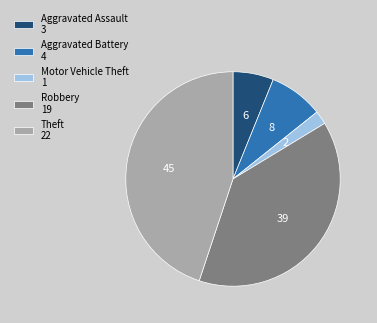

The Robbery slice represents 39% of the pie. True or false?

True